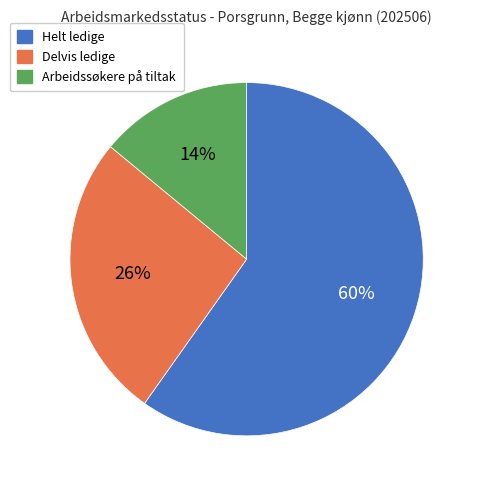

Rank the categories by value from highest to lowest.

Helt ledige, Delvis ledige, Arbeidssøkere på tiltak